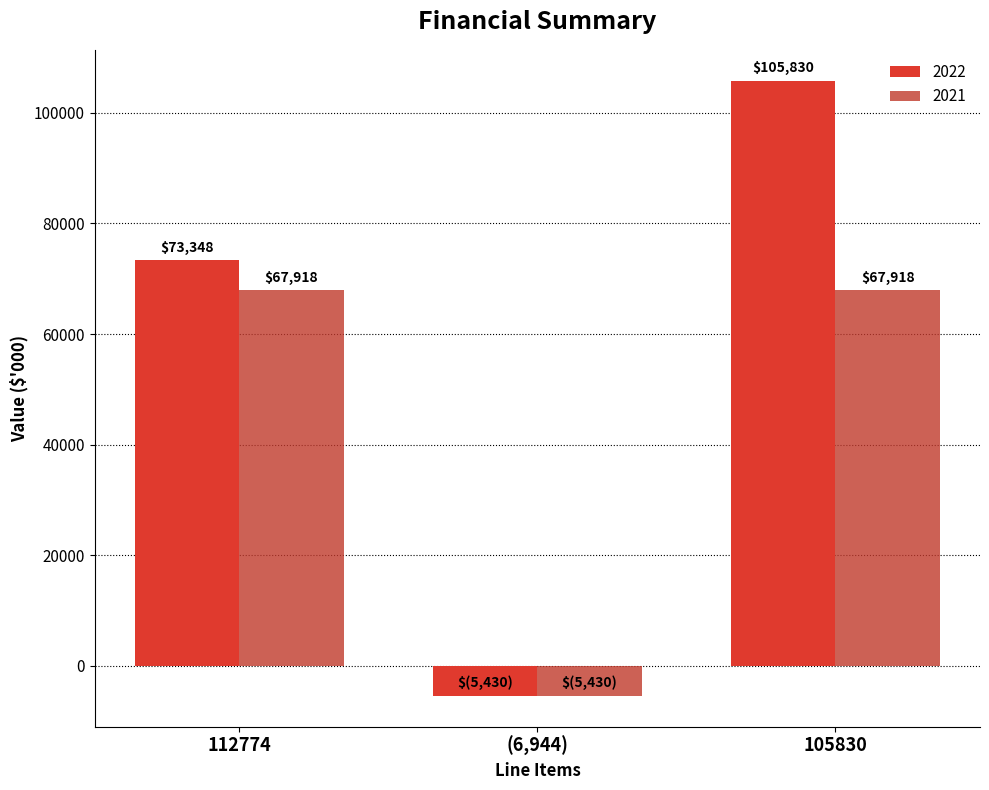

What is the approximate value of 2022 at (6,944), to the nearest 50?

-5450